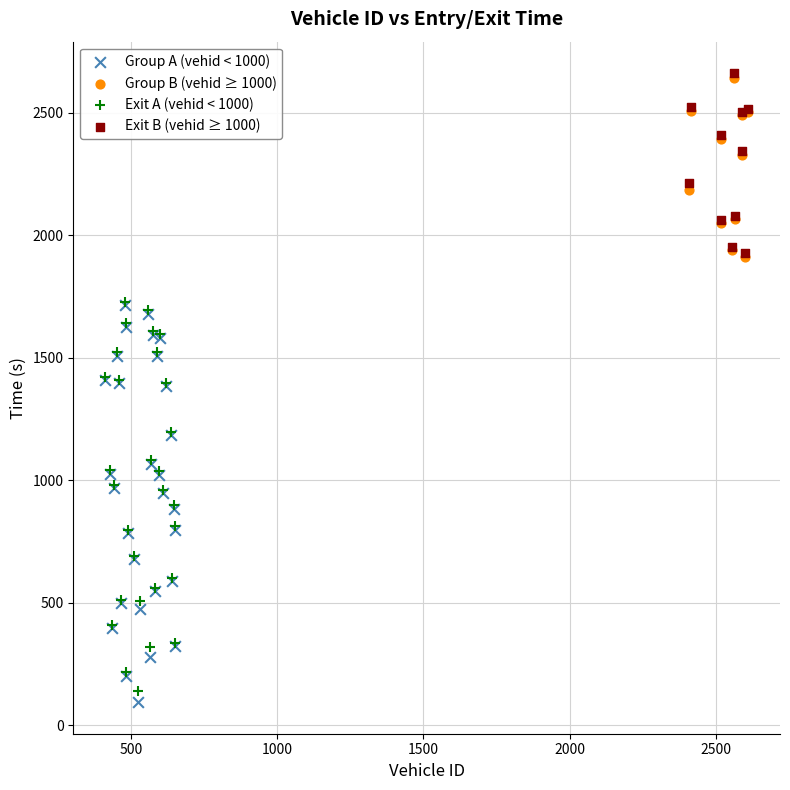

What are all the series names shown in the legend?

Group A (vehid < 1000), Group B (vehid ≥ 1000), Exit A (vehid < 1000), Exit B (vehid ≥ 1000)